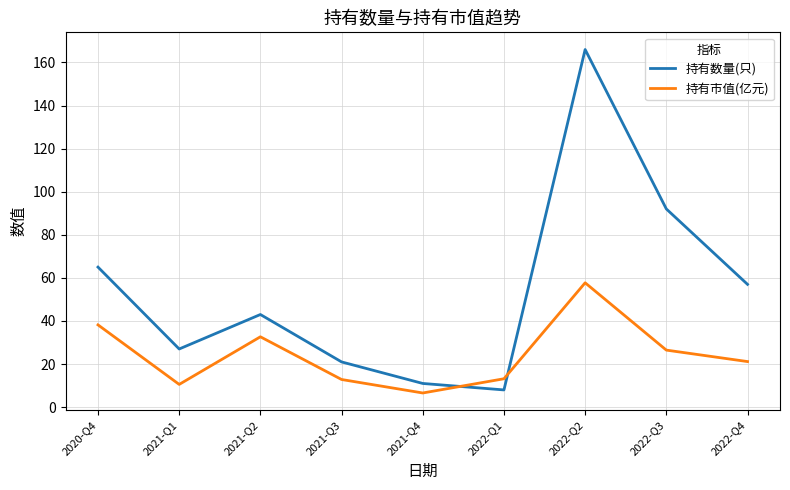

At which label does 持有市值(亿元) reach its peak?

2022-Q2